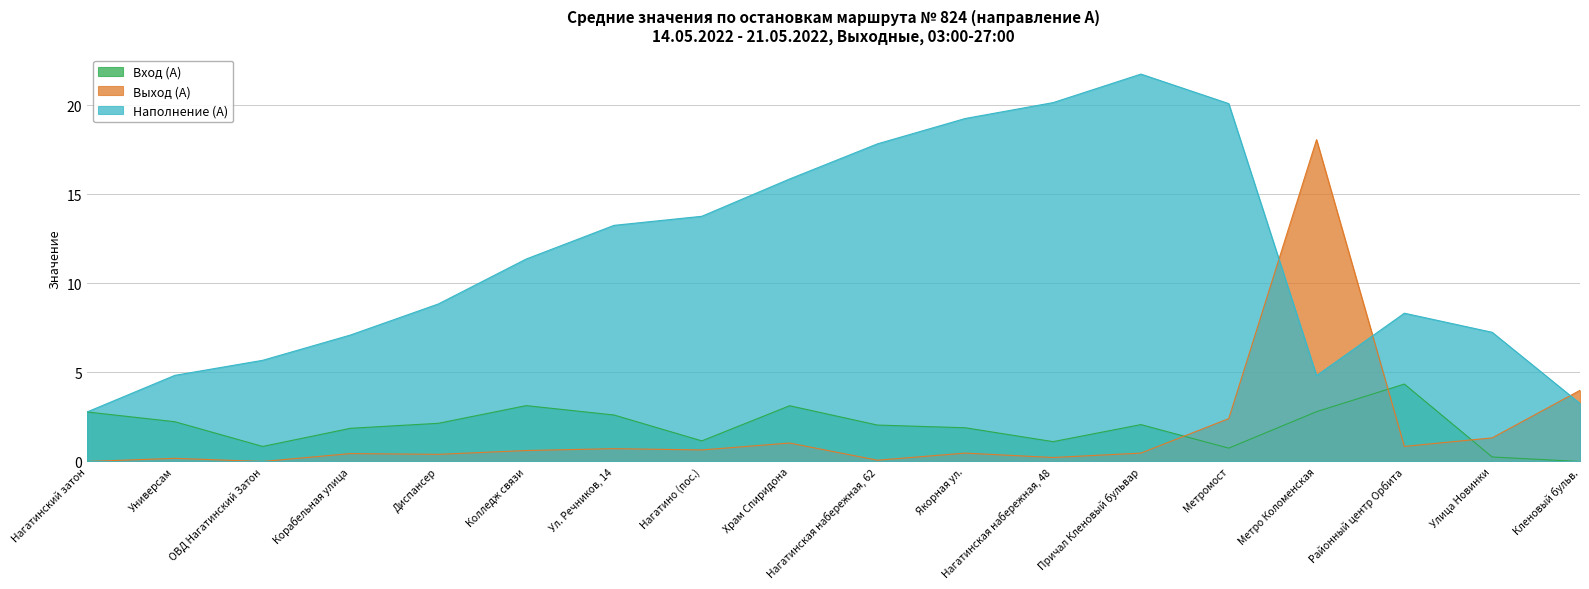

Is it true that Вход (А) equals 1.2 at Якорная ул.?

False